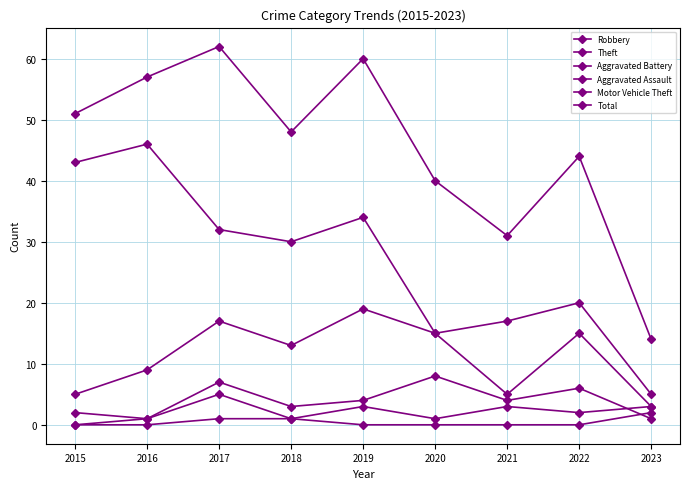

How many lines are shown in the chart?

6